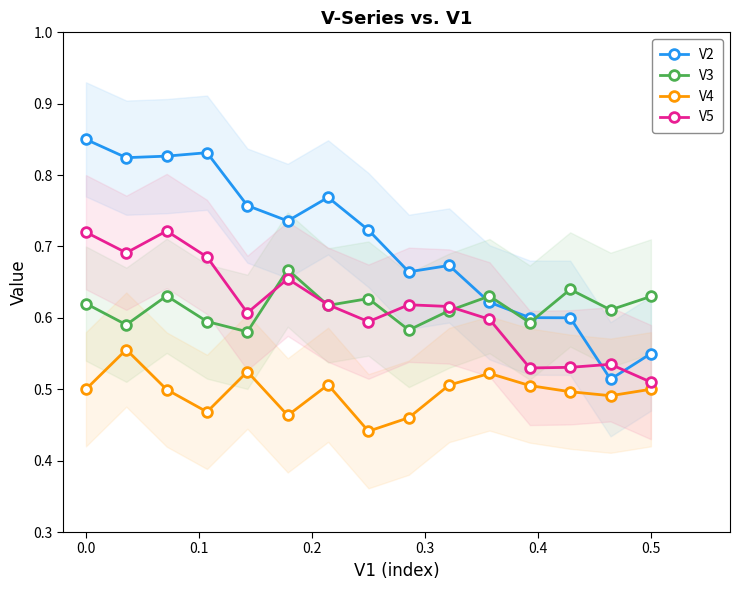

Rank the series by their maximum value, from lowest to highest.

V4, V3, V5, V2